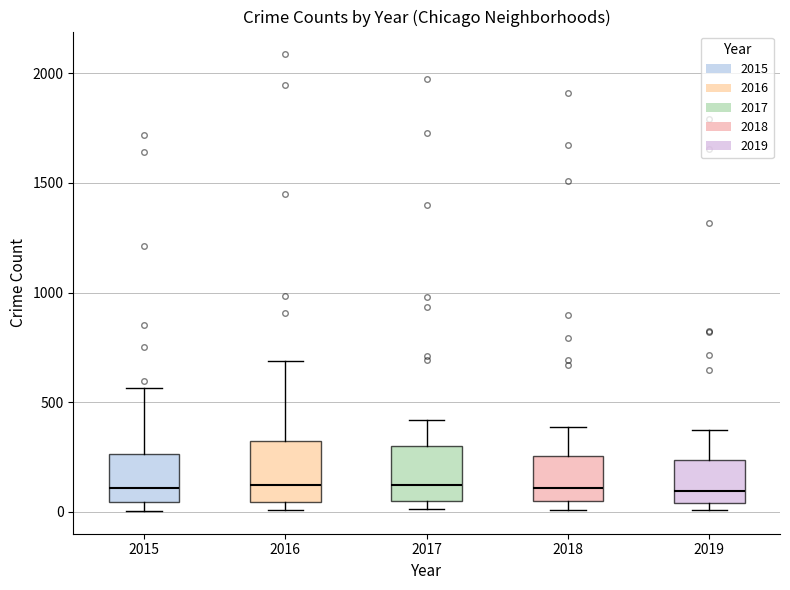

Reading left to right, transcribe this box plot: for each box, give where its median line is, the range the box spans, and where its two whiskers end, as read against the y-axis. The values are not printed on the chart, so give them approximately, as read against the axis.

2015: median 100, box 50 to 250, whiskers 0 to 550
2016: median 150, box 50 to 300, whiskers 0 to 700
2017: median 100, box 50 to 300, whiskers 0 to 400
2018: median 100, box 50 to 250, whiskers 0 to 400
2019: median 100, box 50 to 250, whiskers 0 to 400